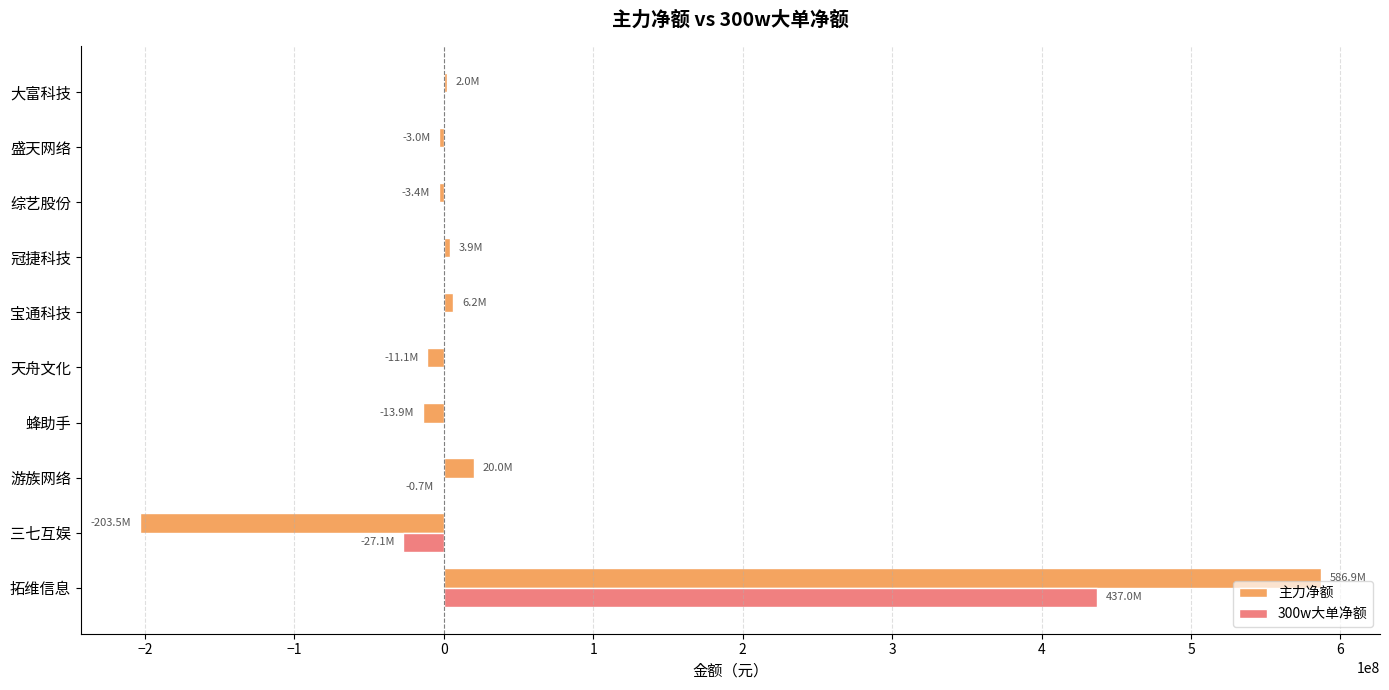

Which series changed the most between 拓维信息 and 蜂助手?

主力净额